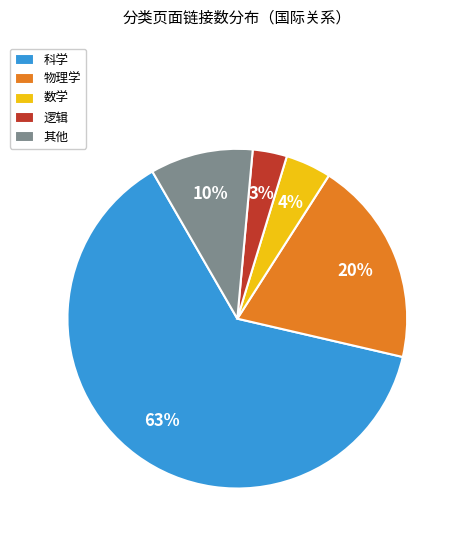

To the nearest percent, what portion does 物理学 represent?

20%